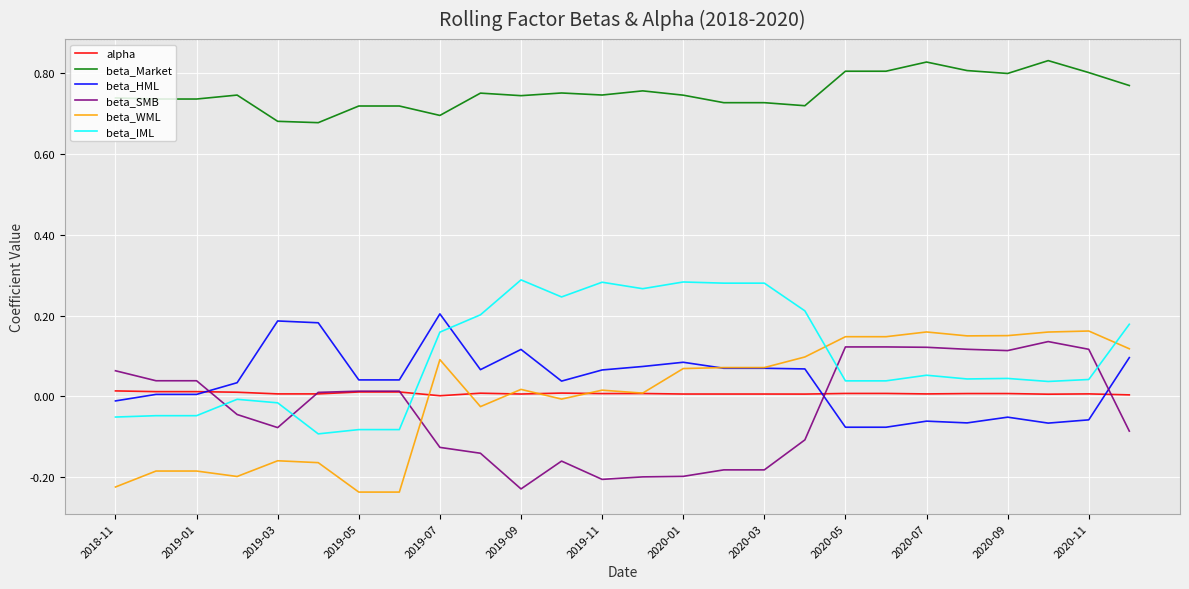

Which series has the largest total across all categories?

beta_Market